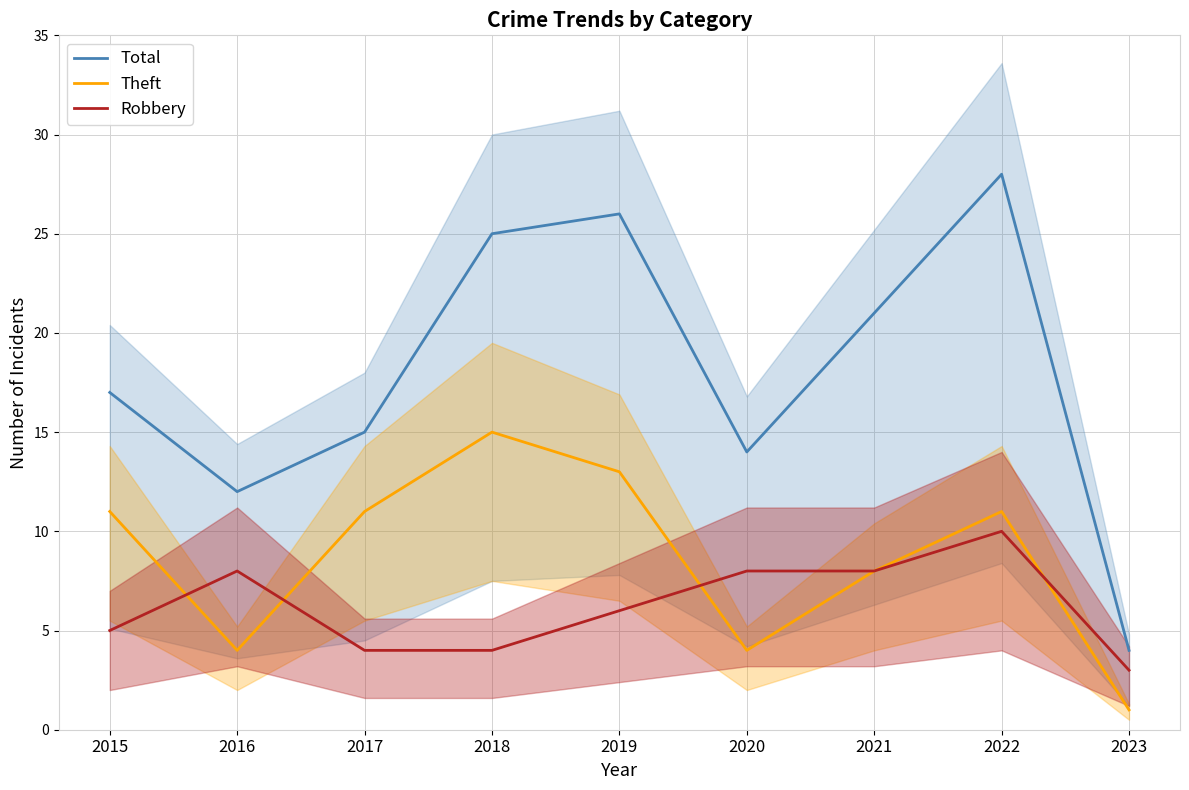

How many lines are shown in the chart?

3